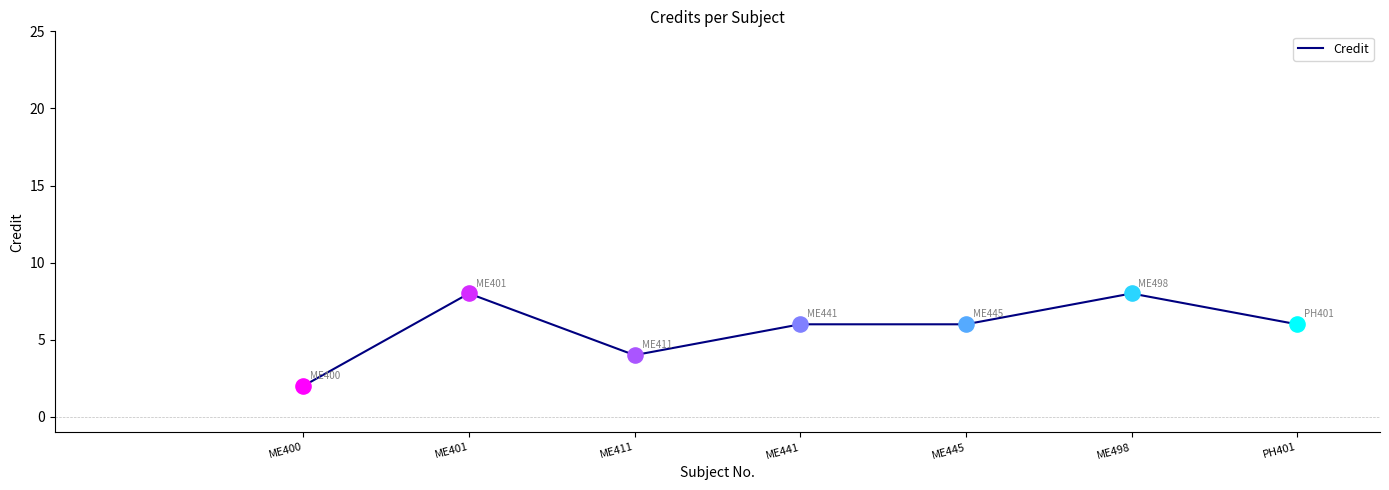

What is the change in value from ME411 to PH401?

+2